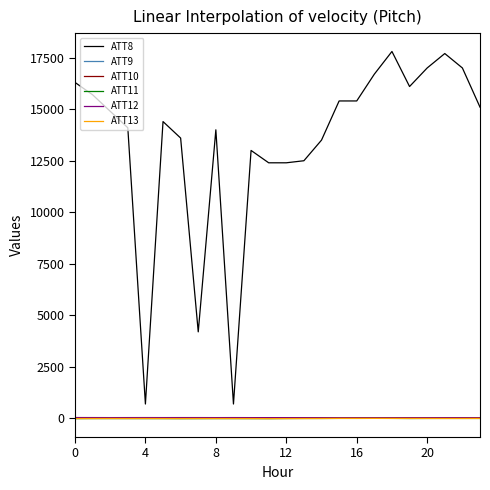

Which series has the largest range (max minus min)?

ATT8